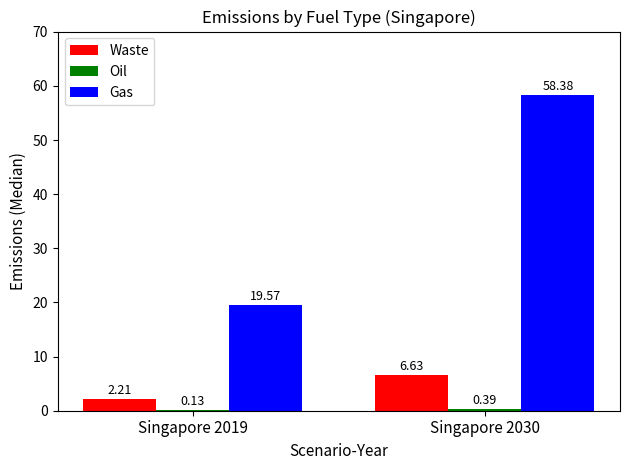

Between Singapore 2019 and Singapore 2030, which series saw the biggest shift?

Gas